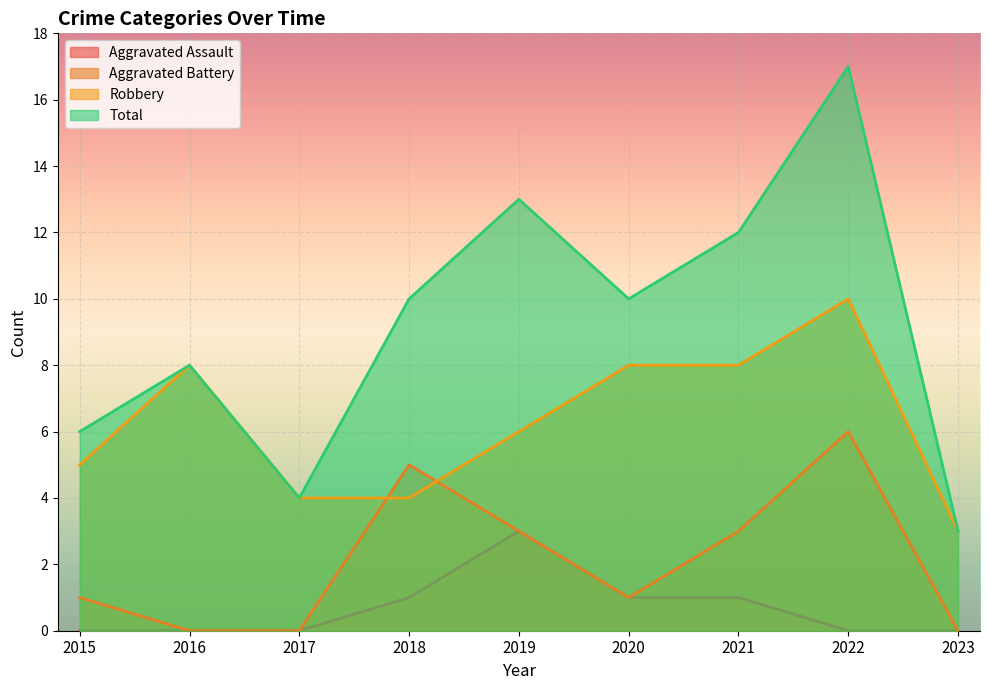

Reading left to right, what are all the values shown in this chart?

Aggravated Assault: 0	0	0	1	3	1	1	0	0
Aggravated Battery: 1	0	0	5	3	1	3	6	0
Robbery: 5	8	4	4	6	8	8	10	3
Total: 6	8	4	10	13	10	12	17	3